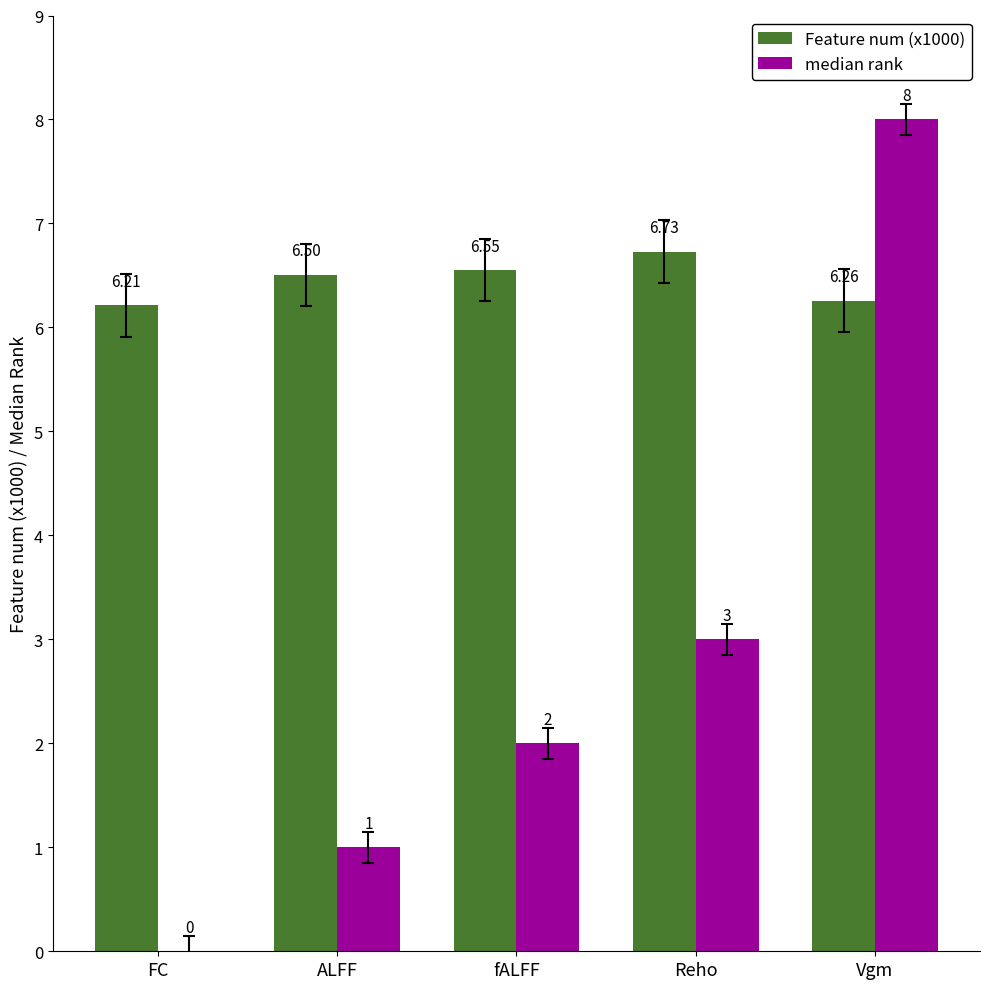

What is the difference between the median rank values at Reho and ALFF?

2.0